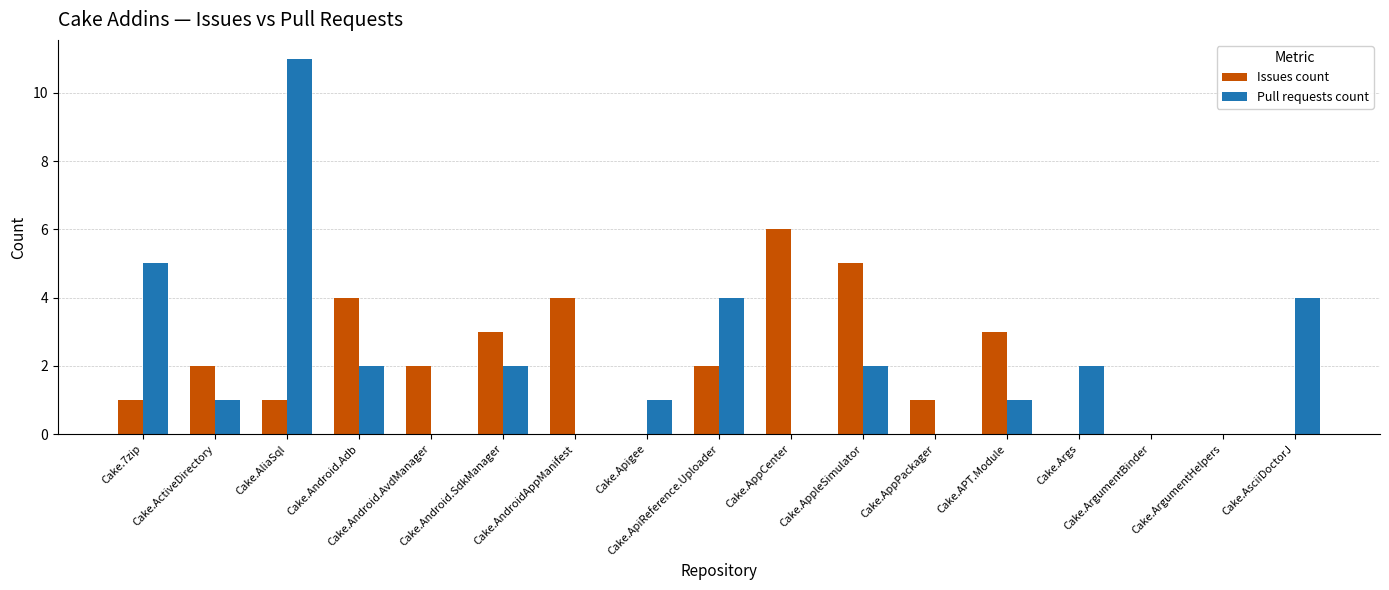

The Pull requests count series shows 3 at Cake.Android.SdkManager. True or false?

False